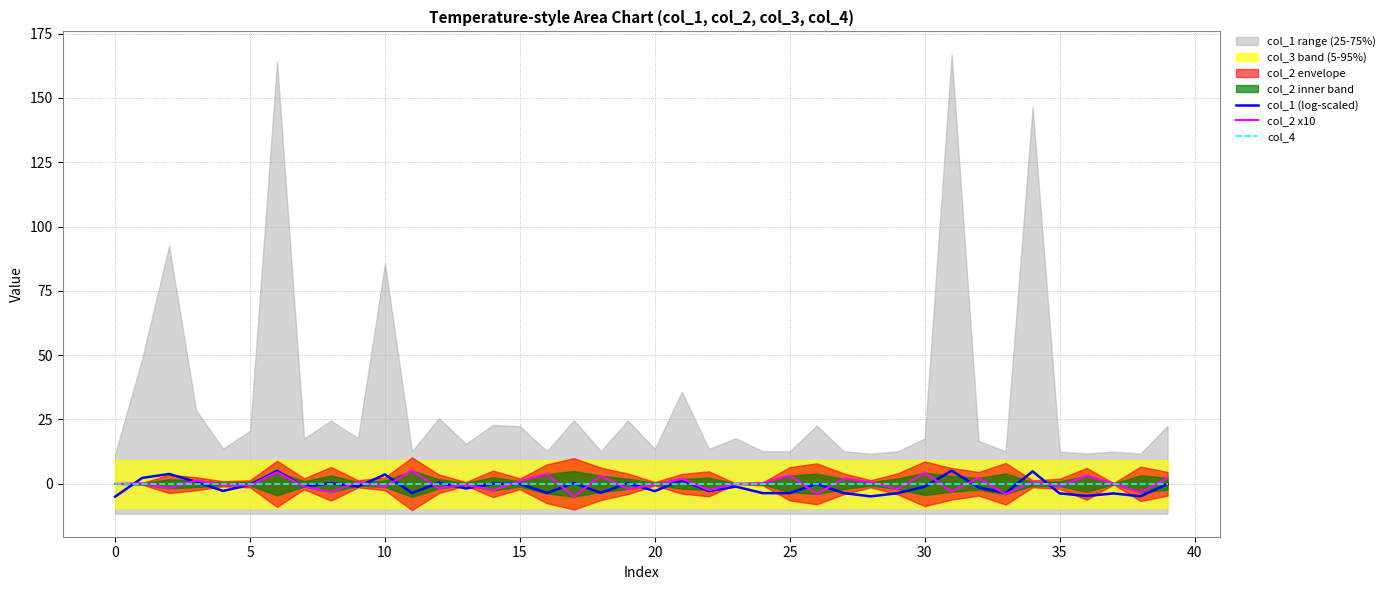

Is the value of col_4 at 35 greater than the value of col_1 (log-scaled) at 28?

Yes